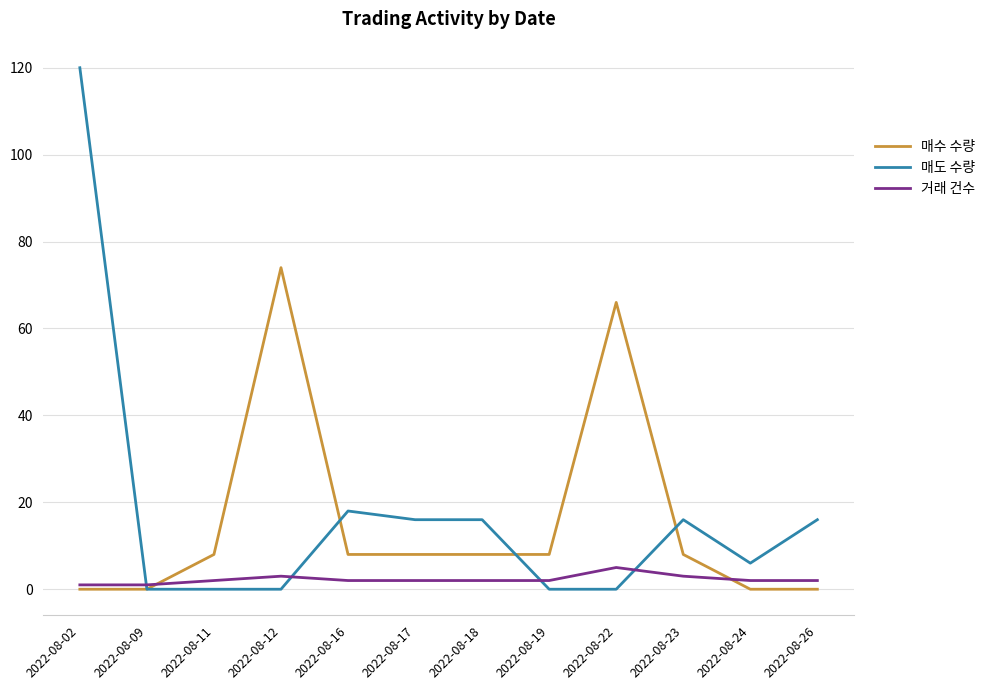

What value does the 거래 건수 series have at 2022-08-26?

2